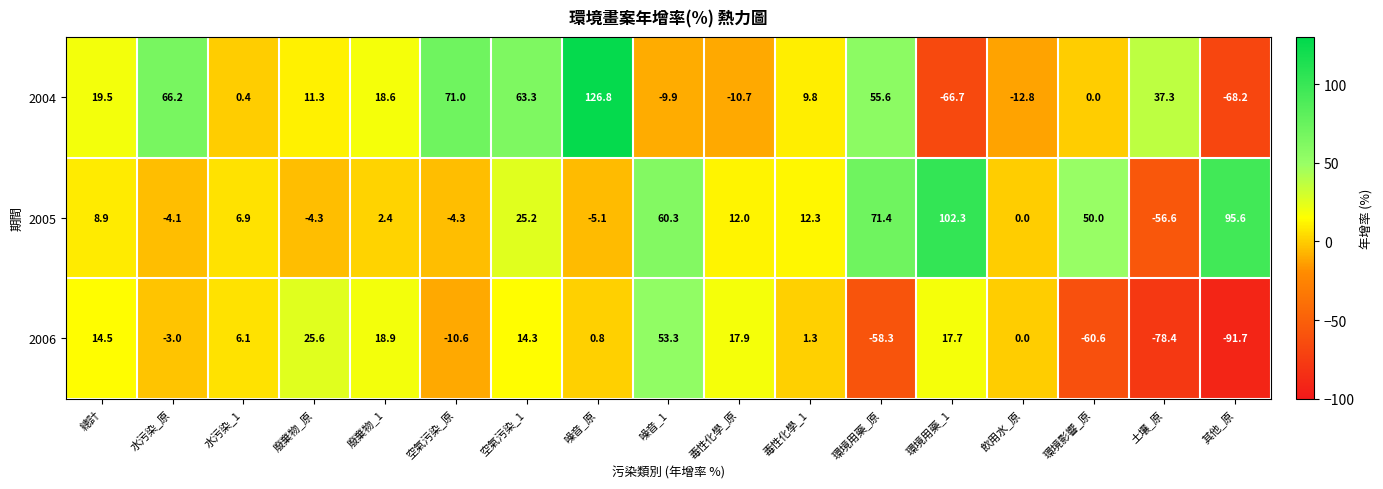

Is it true that 2005 equals 60.3 at 噪音_1?

True